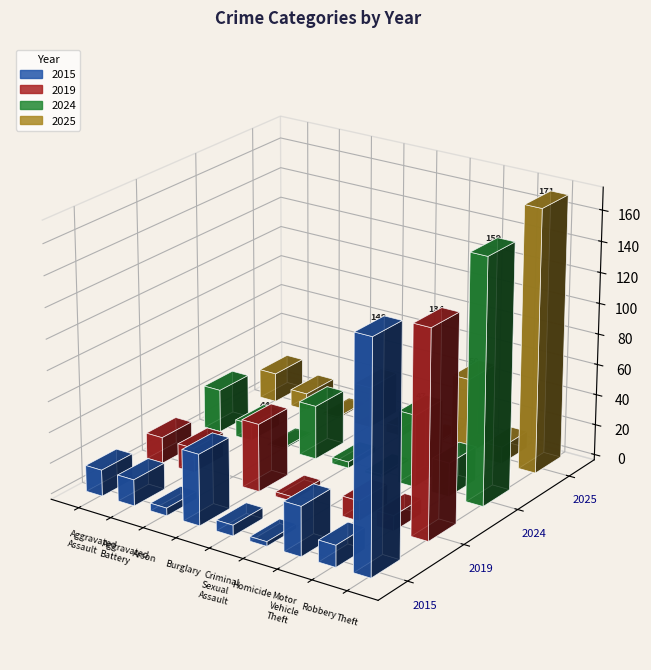

What is the difference between the maximum and minimum values in the 2019 series?

134